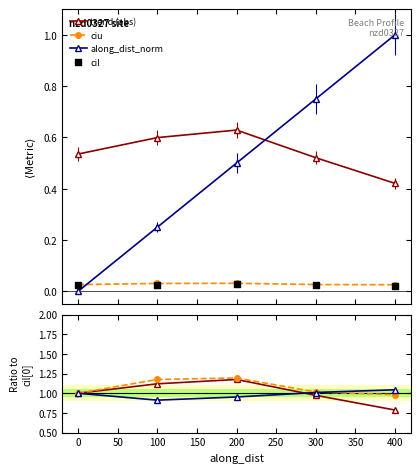

In trend (abs), how many points are higher than both neighbors (excluding endpoints)?

1